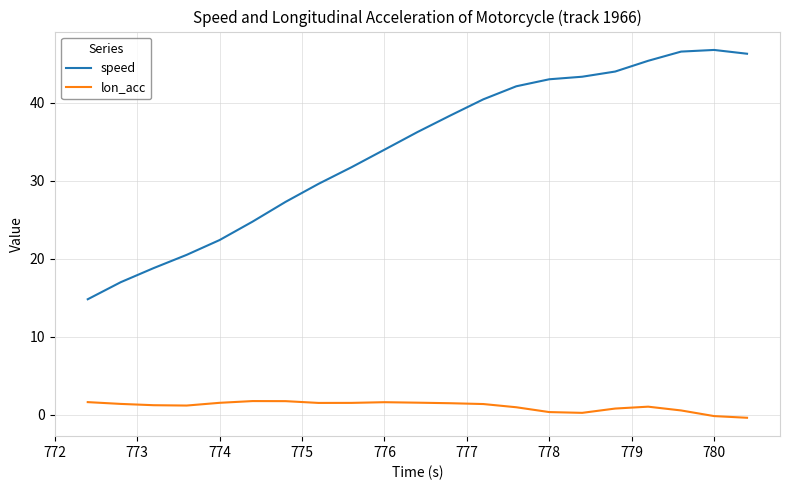

How many lines are shown in the chart?

2